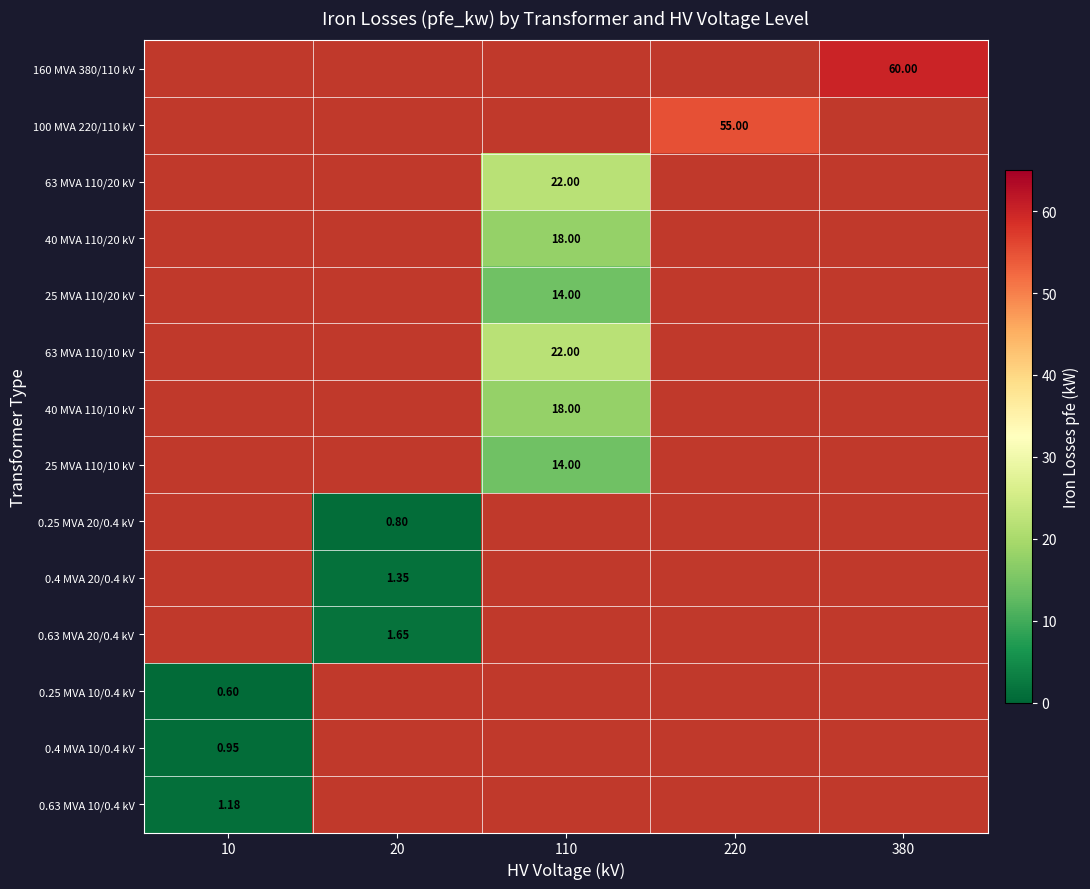

Is it true that 160 MVA 380/110 kV equals -21.7 at 220?

False